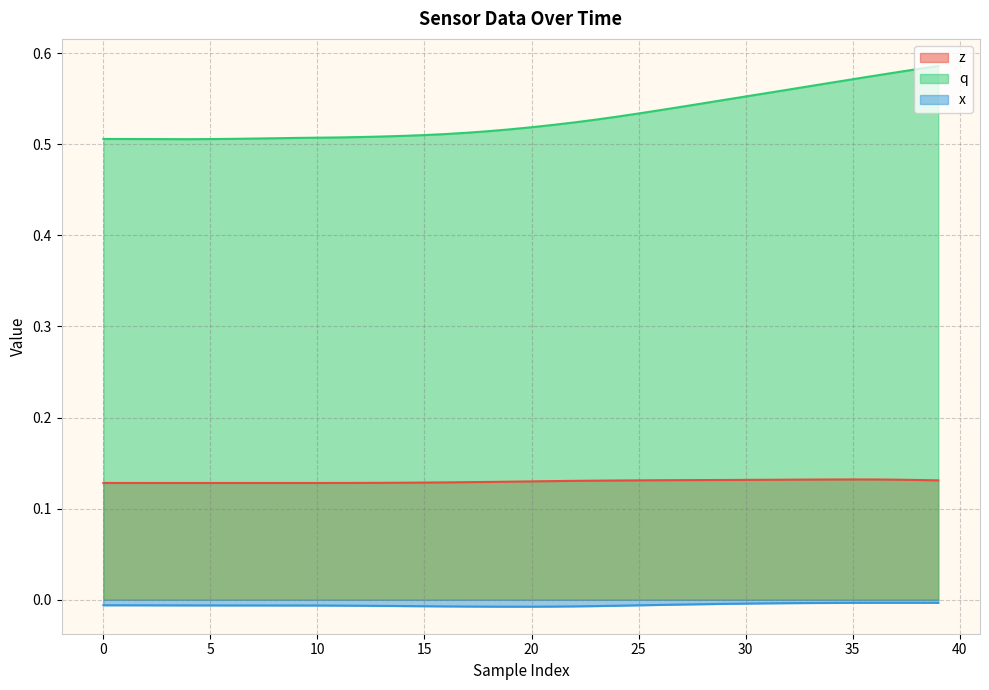

True or false: z and x cross at least once.

False